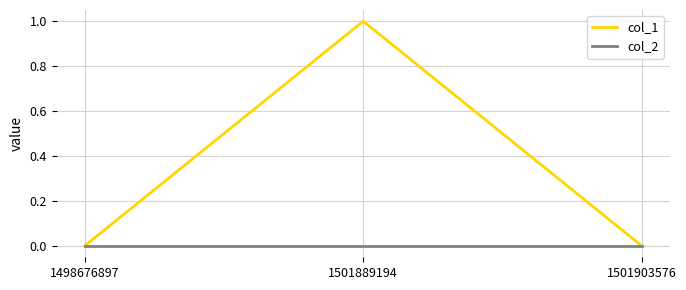

The value of col_2 at 1498676897 is 0. True or false?

True